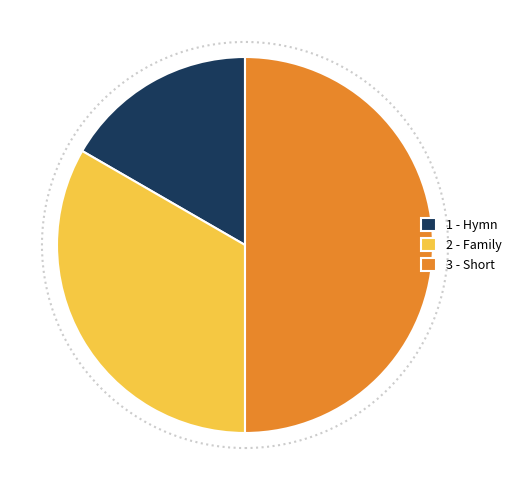

True or false: 3 - Short accounts for 41% of the total.

False